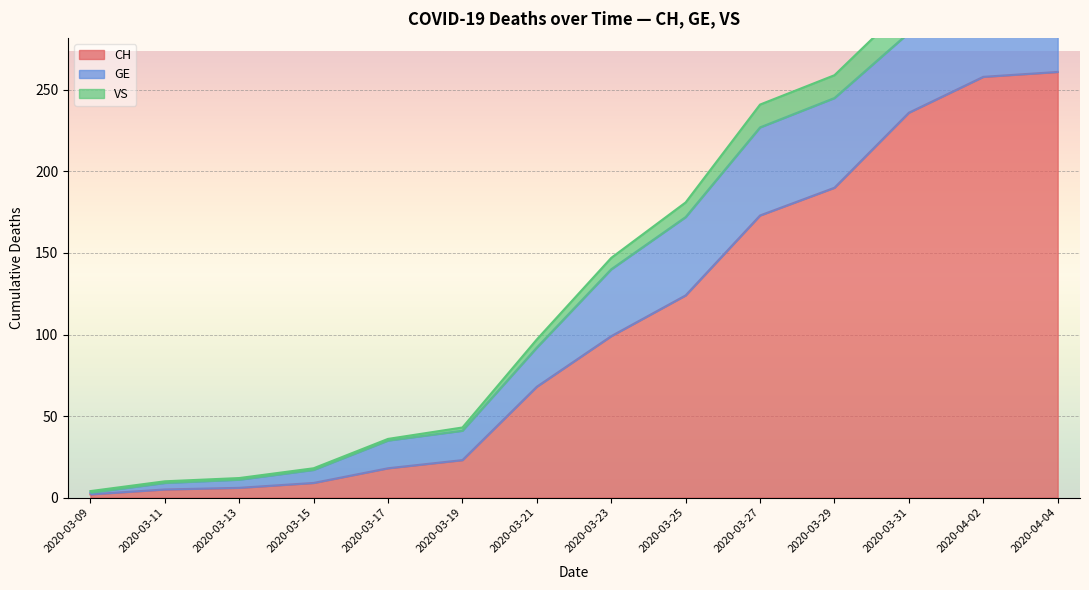

What is the value of the GE point at the 10th from the left?

54